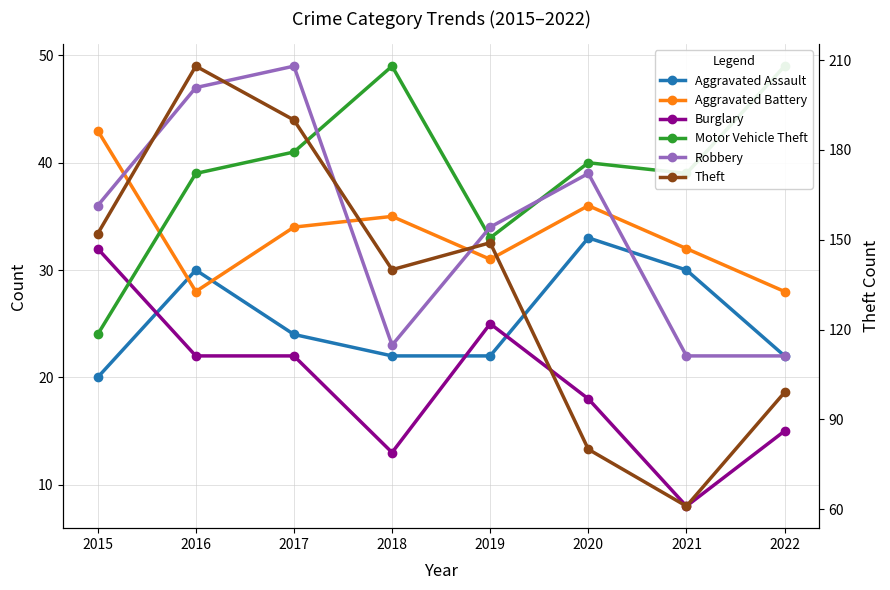

What is the highest value of the Motor Vehicle Theft series?

49